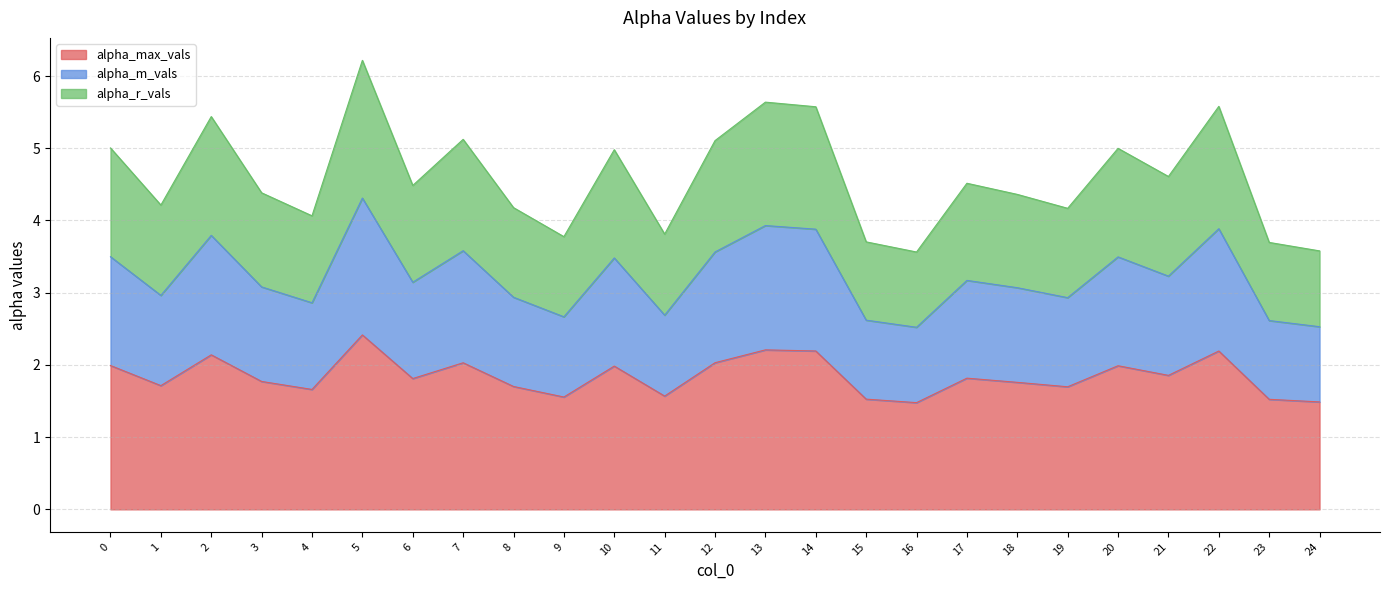

True or false: alpha_max_vals and alpha_r_vals intersect in this chart.

False